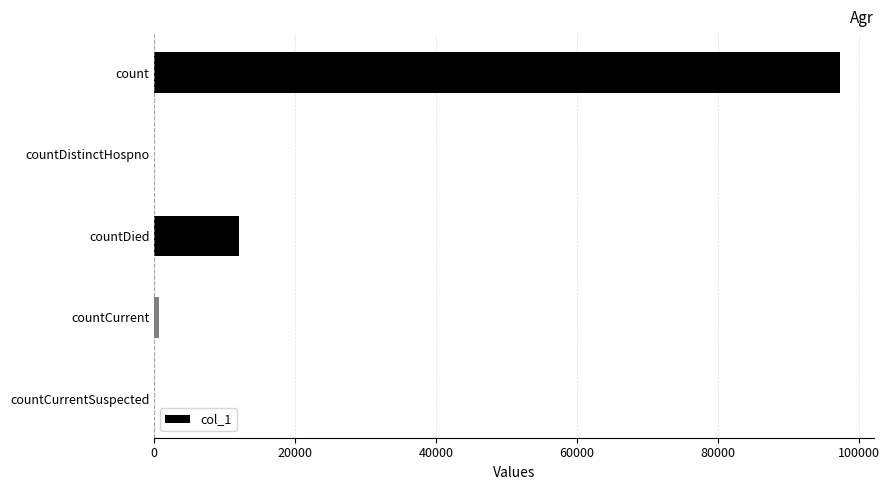

What is the change in value from count to countDied?

-85268